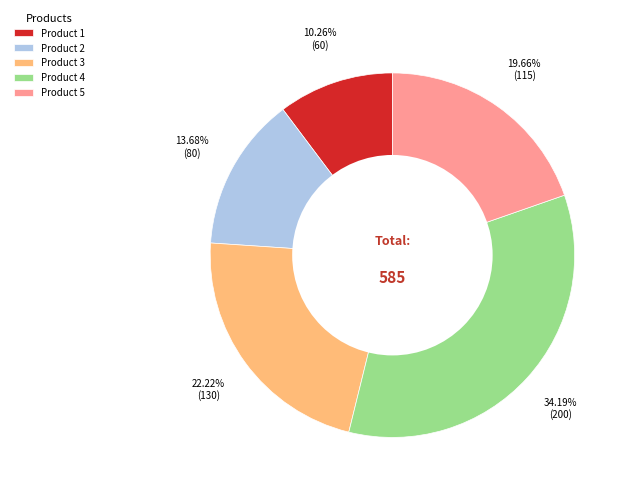

Does Product 4 represent more than half of the total?

No